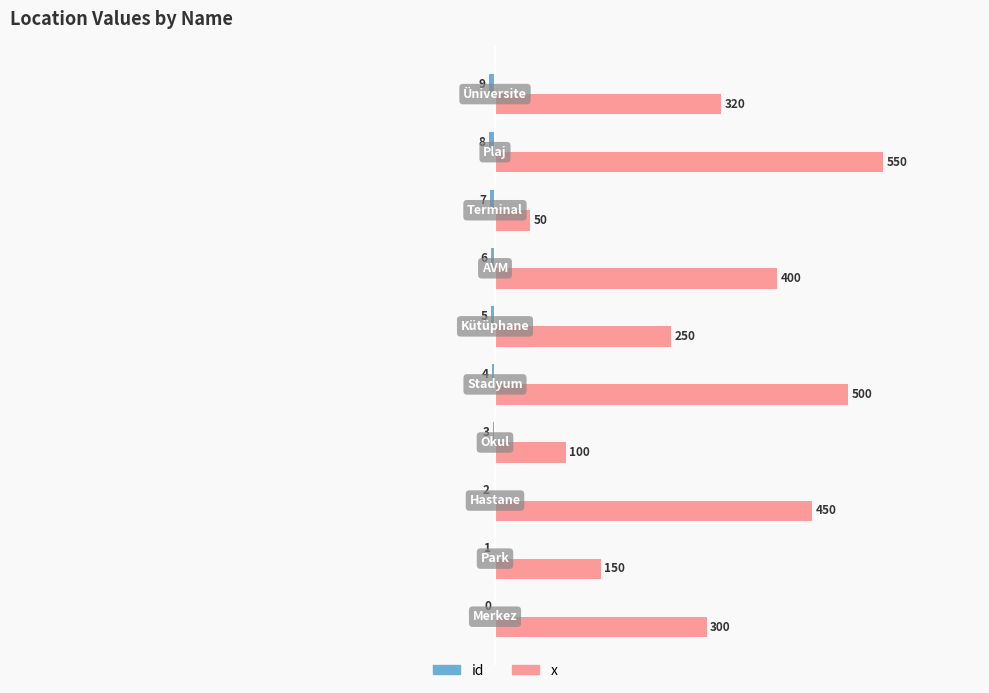

Which series has the largest total across all categories?

x